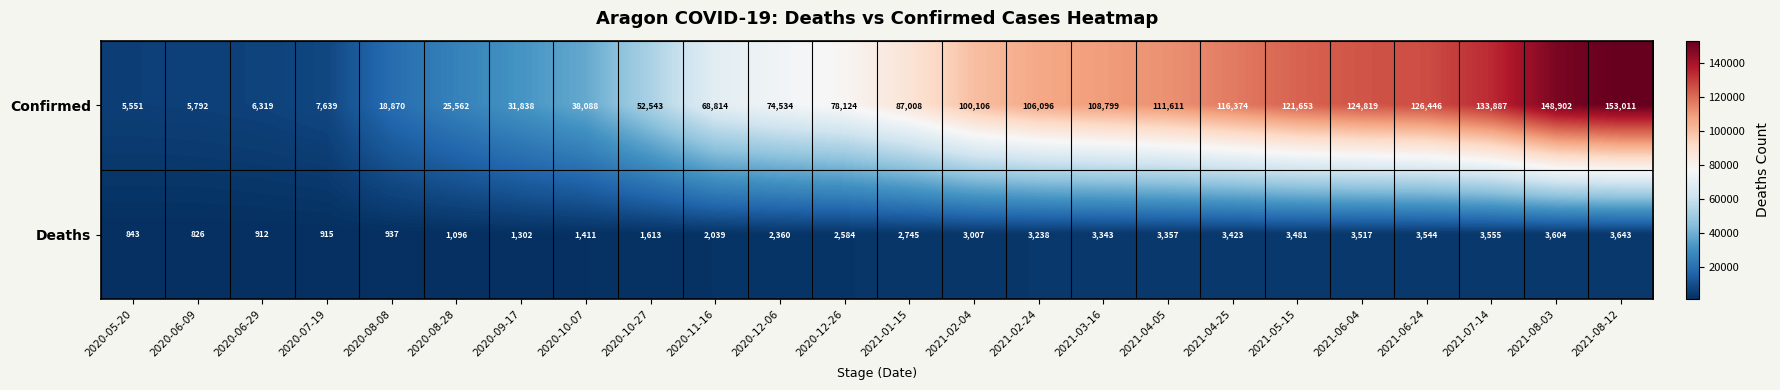

Is it true that Confirmed equals 18380 at 2021-01-15?

False